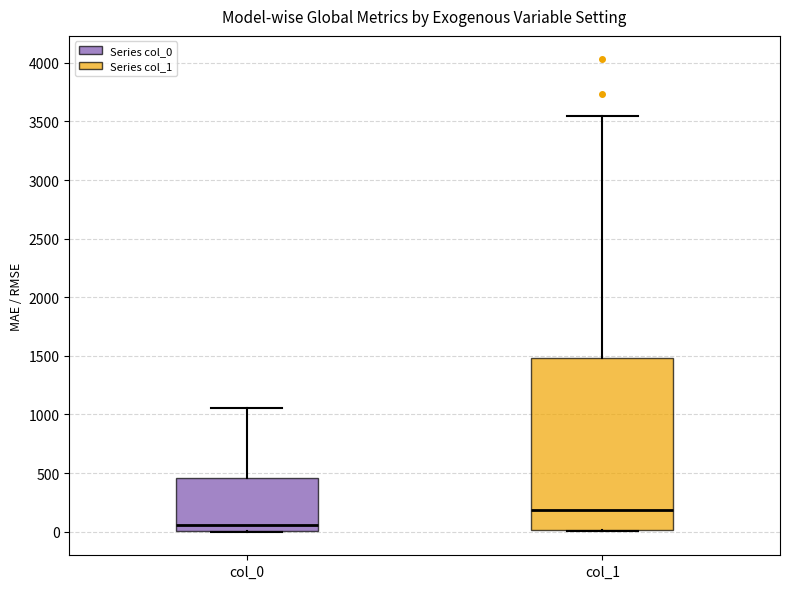

Reading left to right, read every box against the y-axis: the position of its median line, the range the box covers, and the ends of its whiskers. The values are not printed on the chart, so give them approximately, as read against the axis.

col_0: median 50, box 0 to 450, whiskers 0 to 1050
col_1: median 200, box 0 to 1500, whiskers 0 to 3550